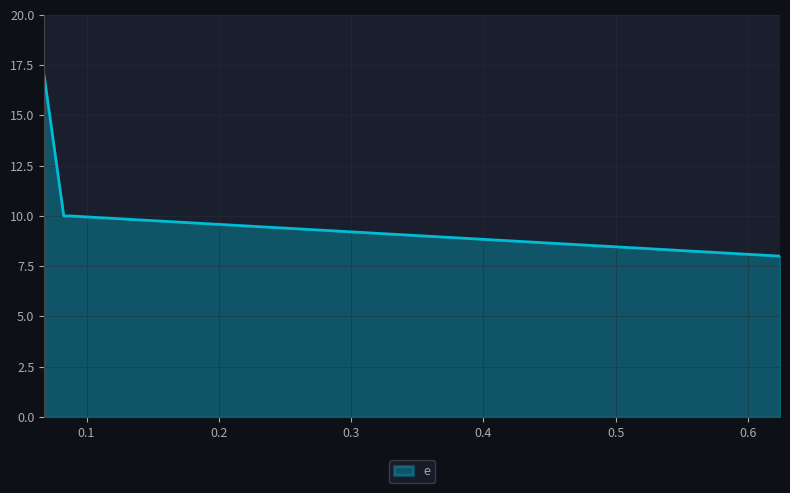

True or false: there are more than 1 points higher than both neighbors.

False